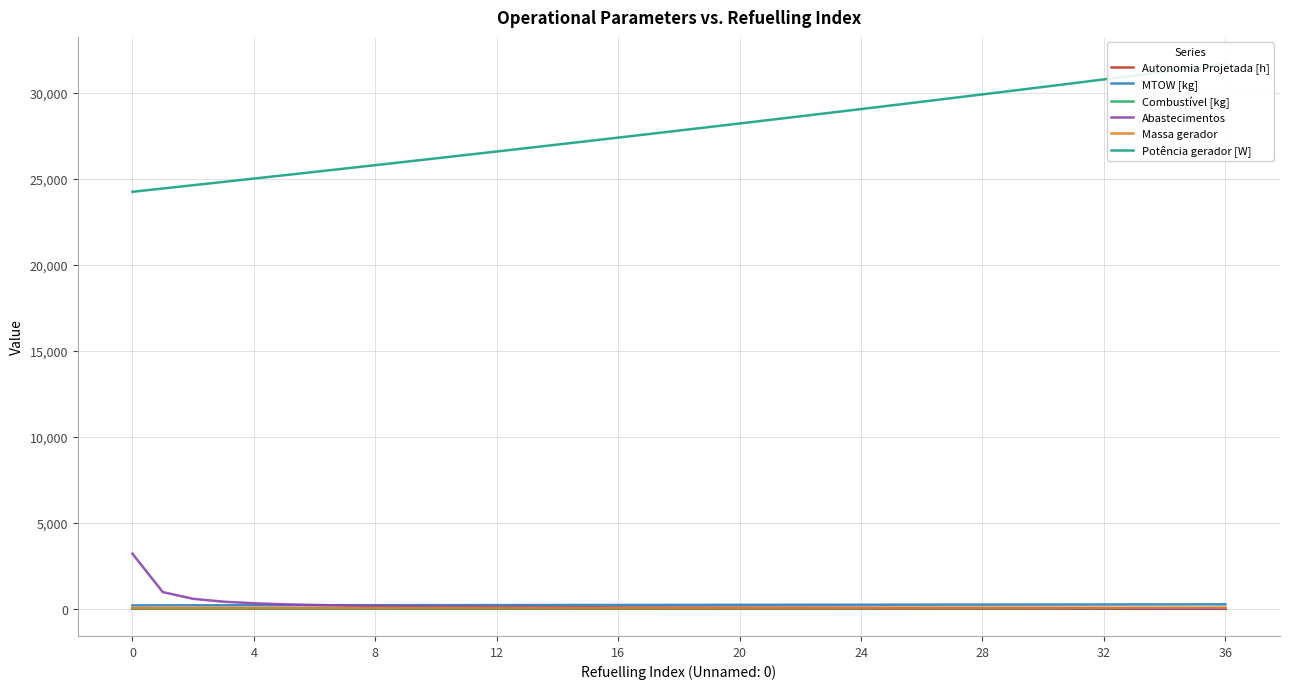

How many data points does each series have?

37